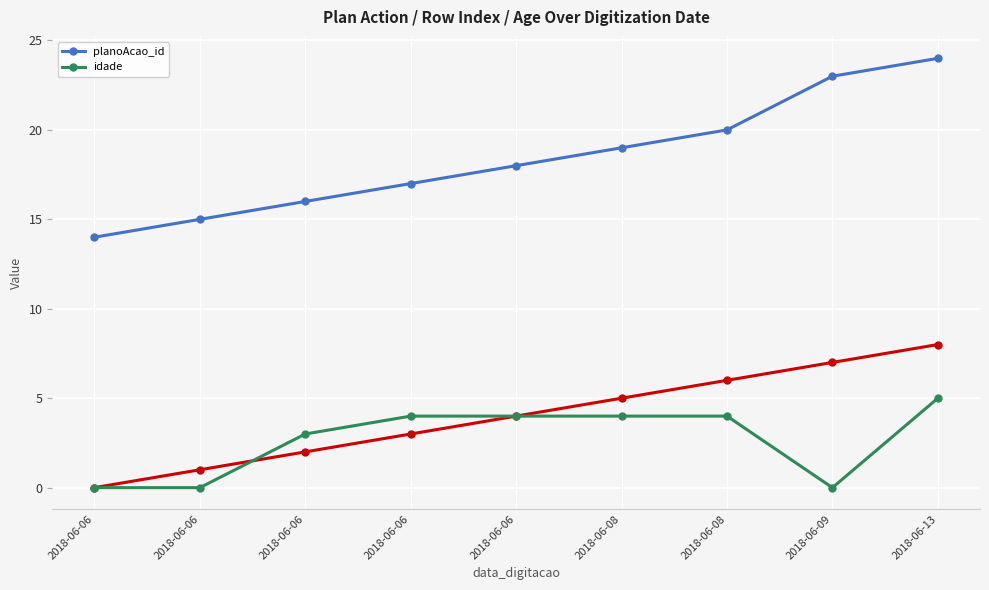

What is the approximate value of planoAcao_id at 2018-06-06, to the nearest 10?

20